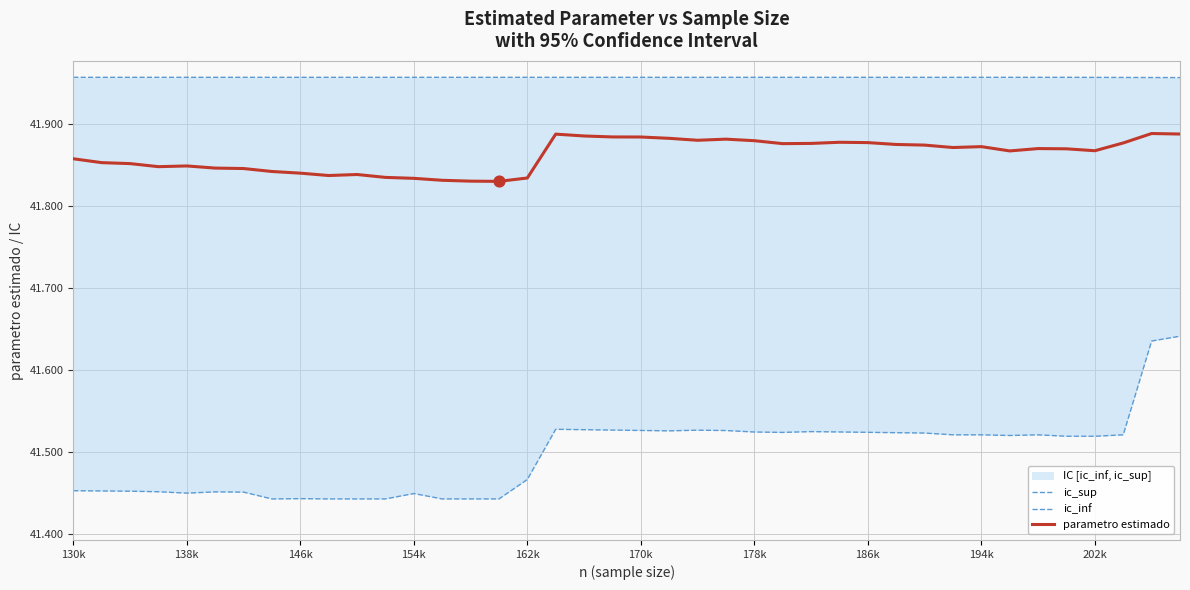

Which series has the widest spread of Y values?

ic_inf